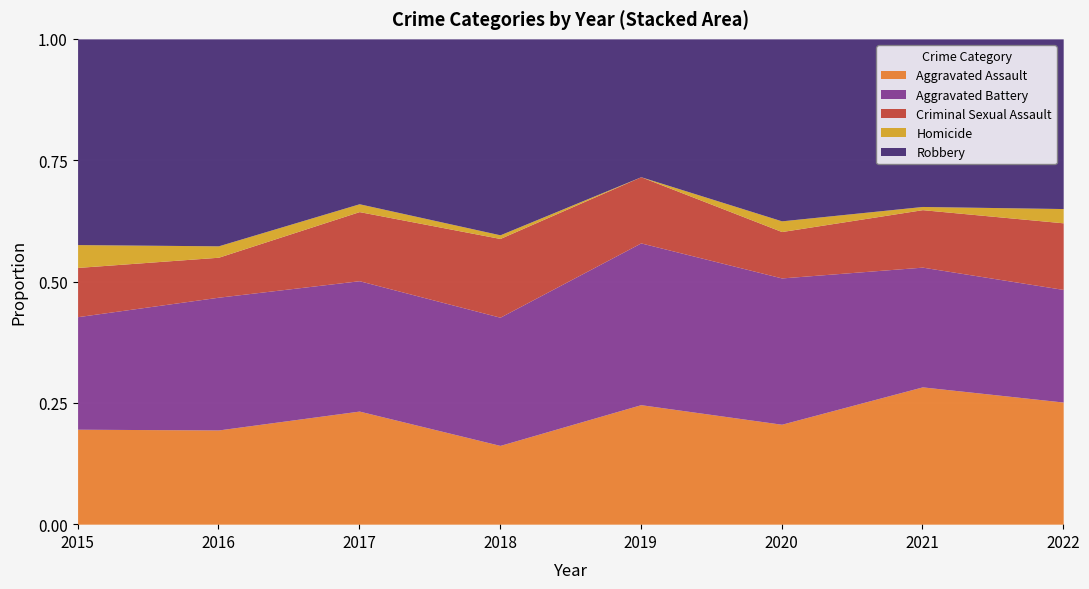

What is the difference between the Robbery values at 2022 and 2019?

32